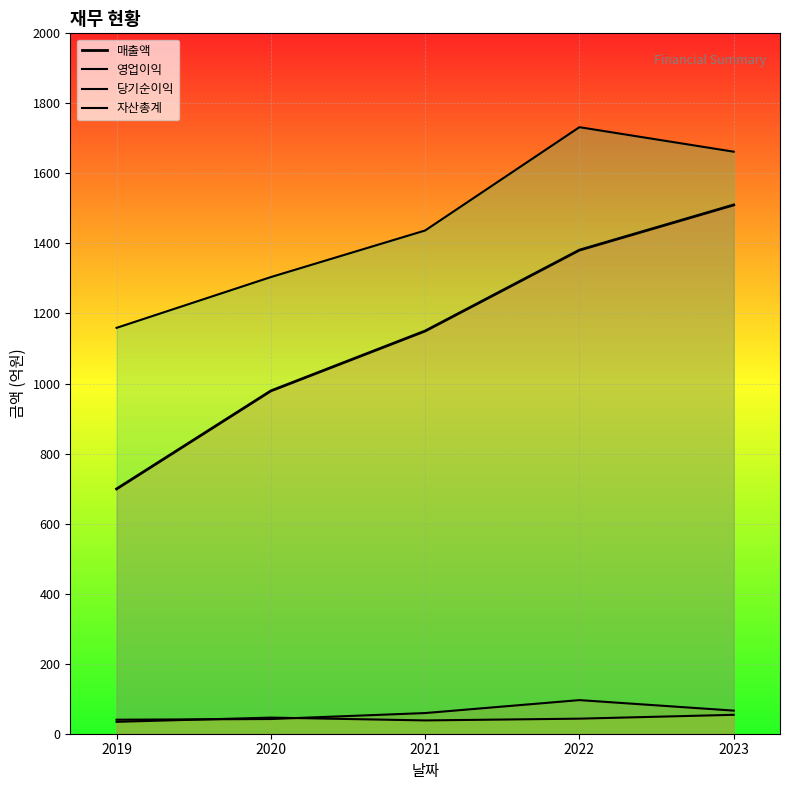

What is the value of the 매출액 point at the 4th from the left?

1381